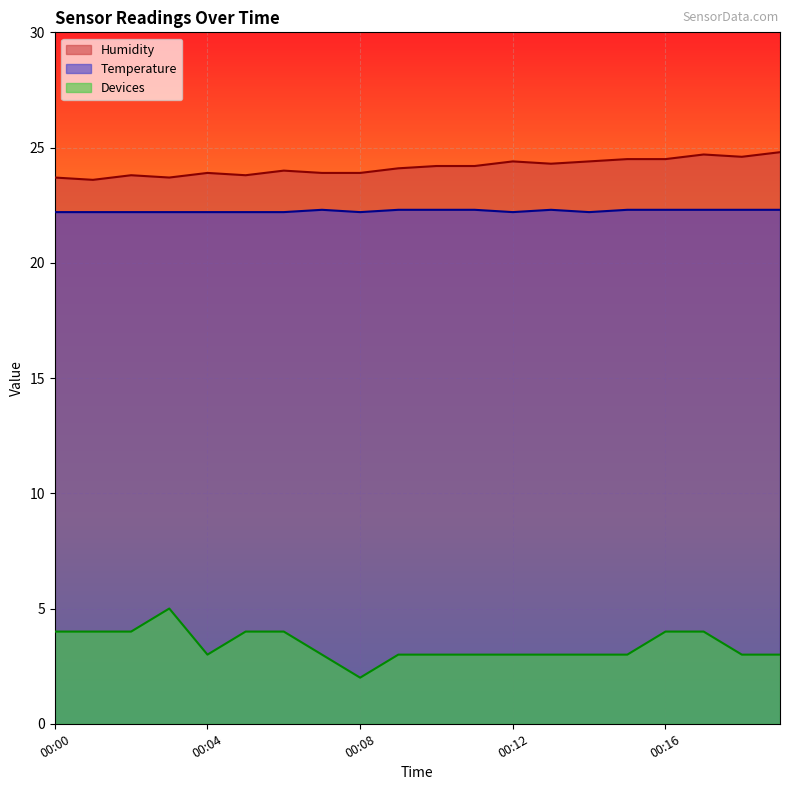

What is the value of the Humidity point at the 1st from the left?

23.7